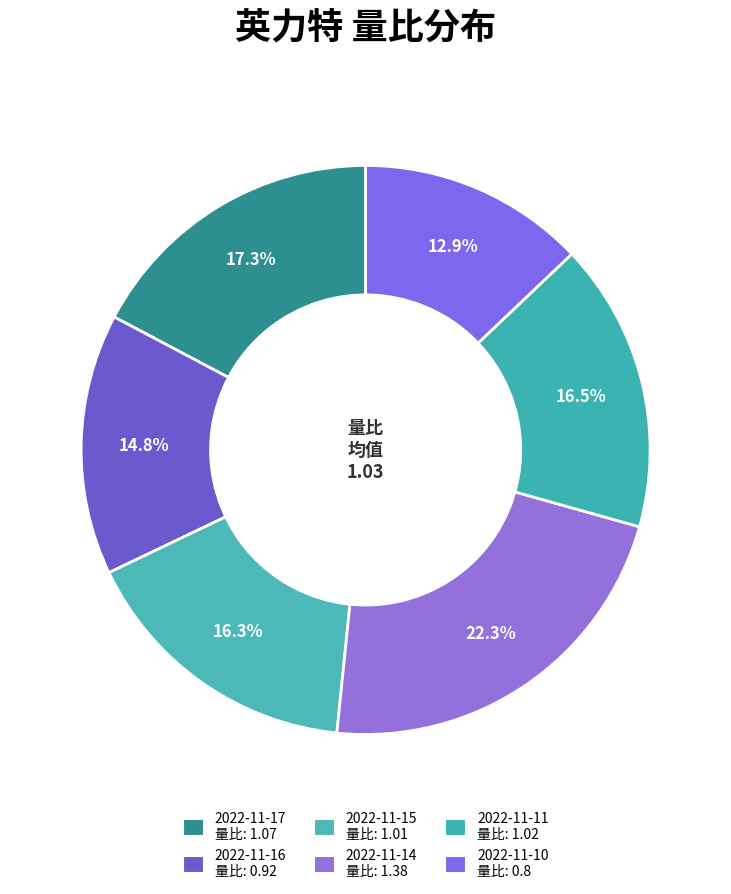

To the nearest percent, what is the combined percentage of 2022-11-17 and 2022-11-10?

30%